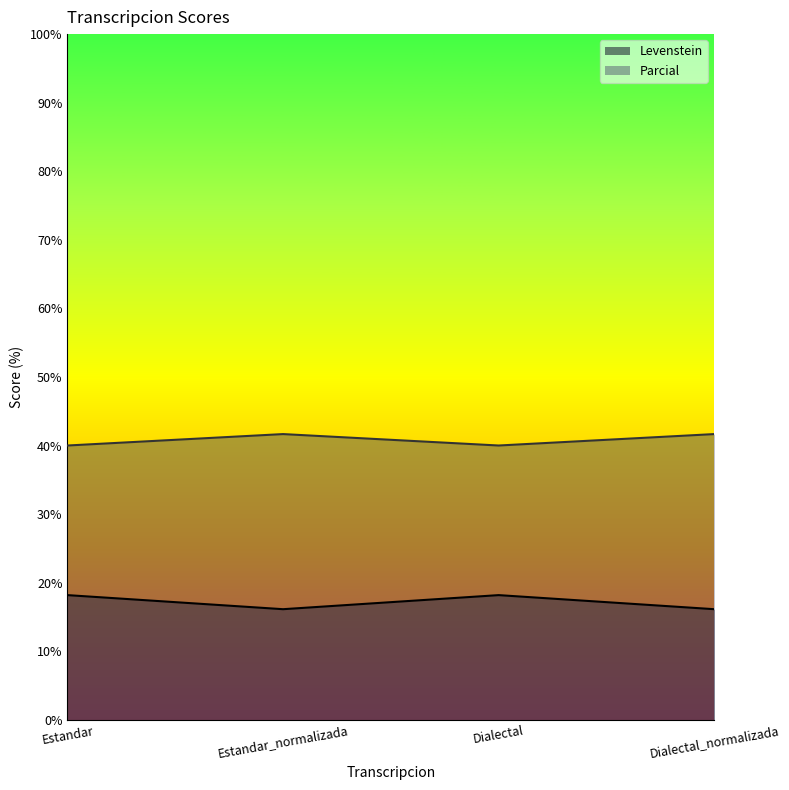

What is the average value of the Parcial series?

40.8